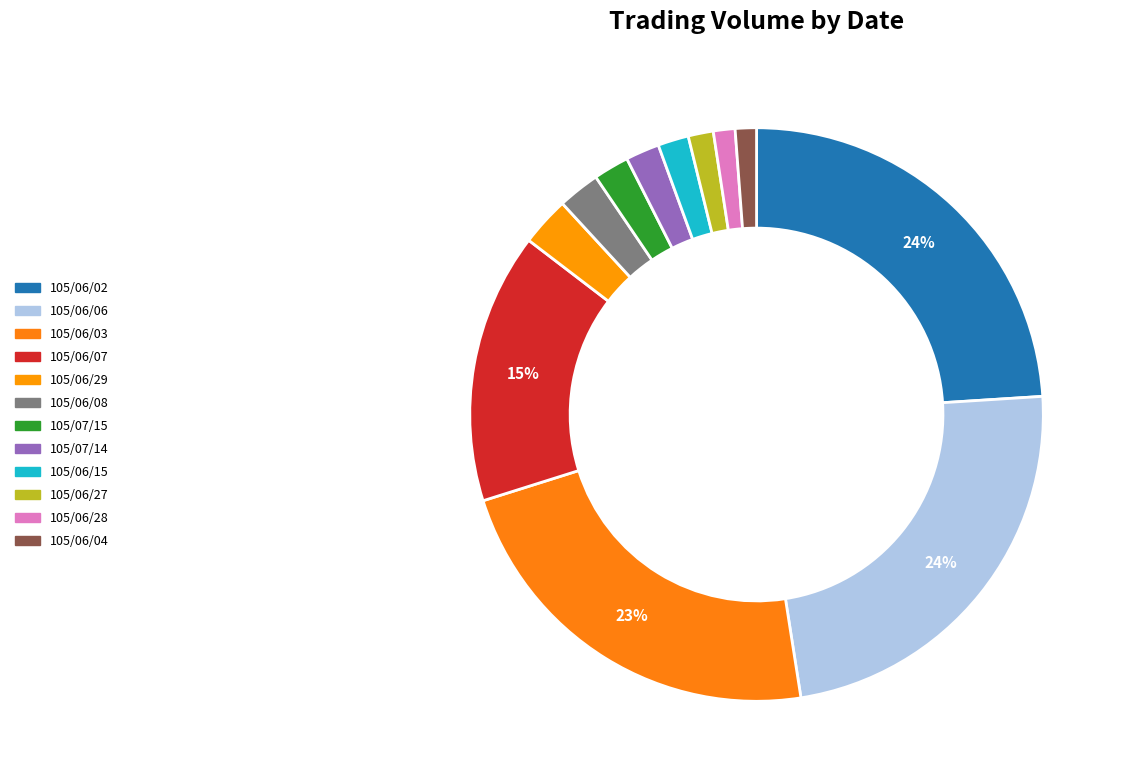

How many segments does this pie chart have?

12